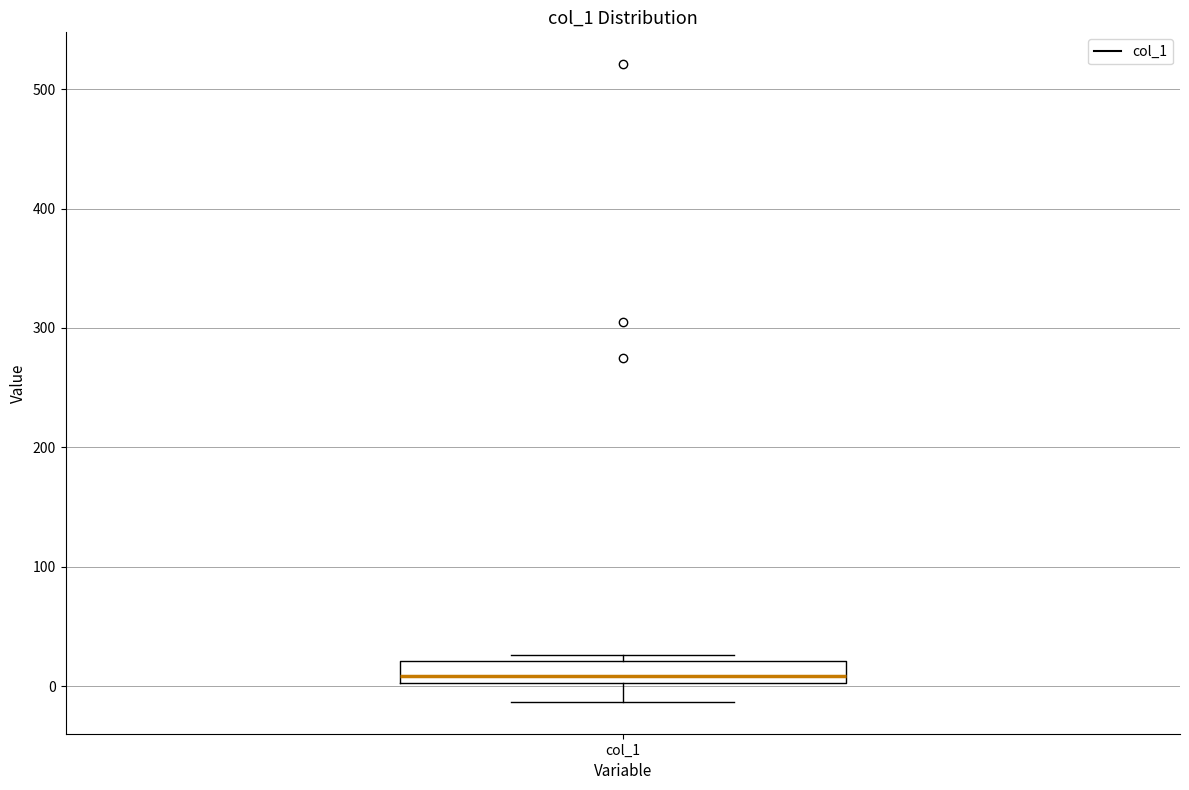

Transcribe this box plot: give where the median line is, the range the box spans, and where the two whiskers end, as read against the y-axis. The values are not printed on the chart, so give them approximately, as read against the axis.

median 10, box 0 to 20, whiskers -10 to 30